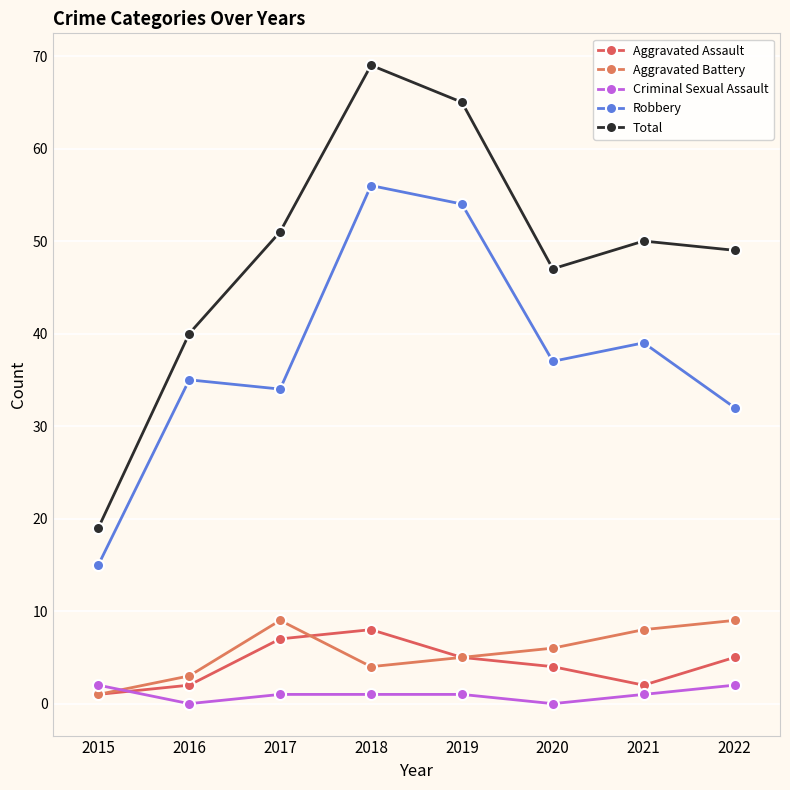

At how many categories does at least one series exceed 33?

7